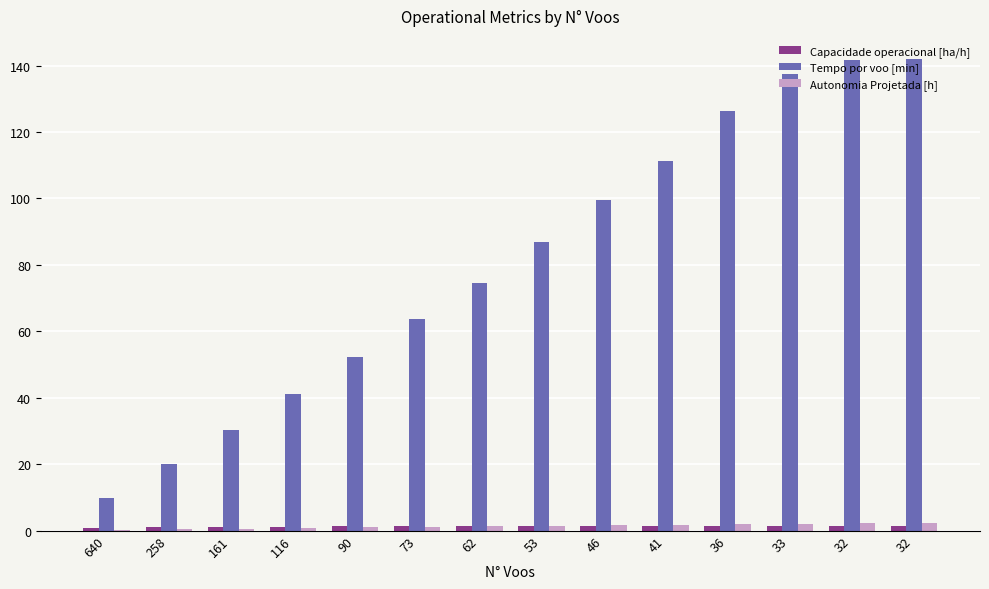

How many series are shown in this chart?

3